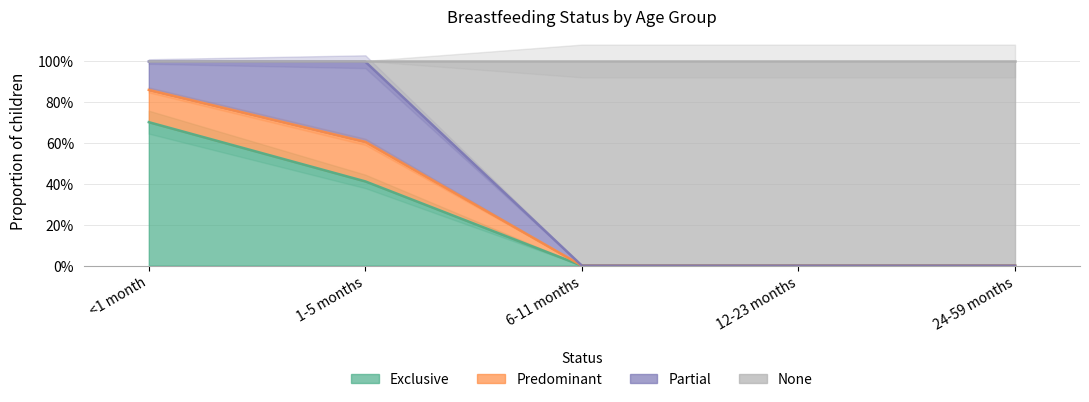

List the labels in order of Exclusive value, largest first.

<1 month, 1-5 months, 6-11 months, 12-23 months, 24-59 months